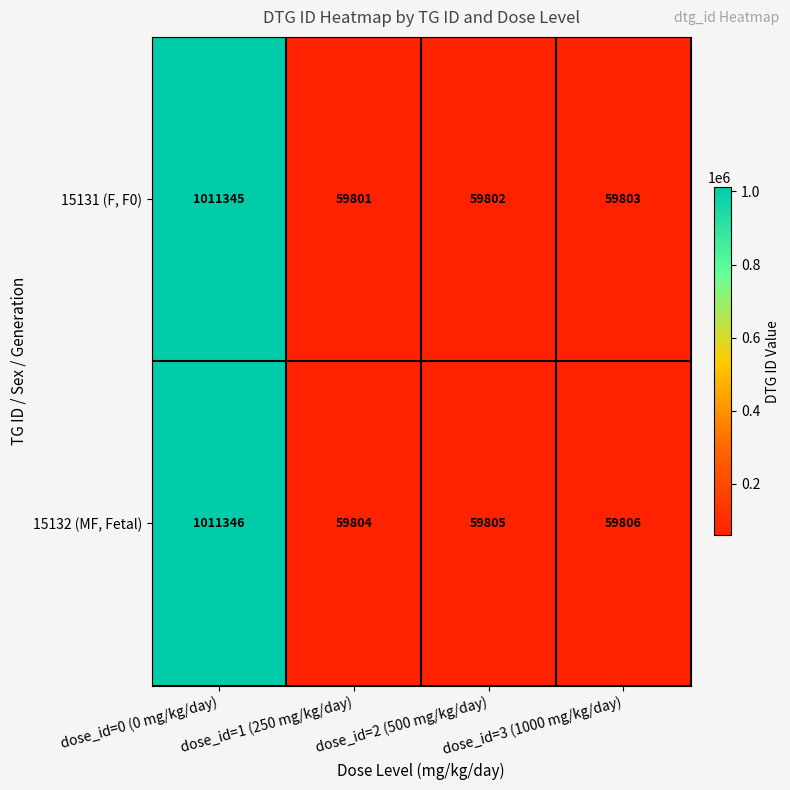

What is the average value of the 15131 (F, F0) series?

297688